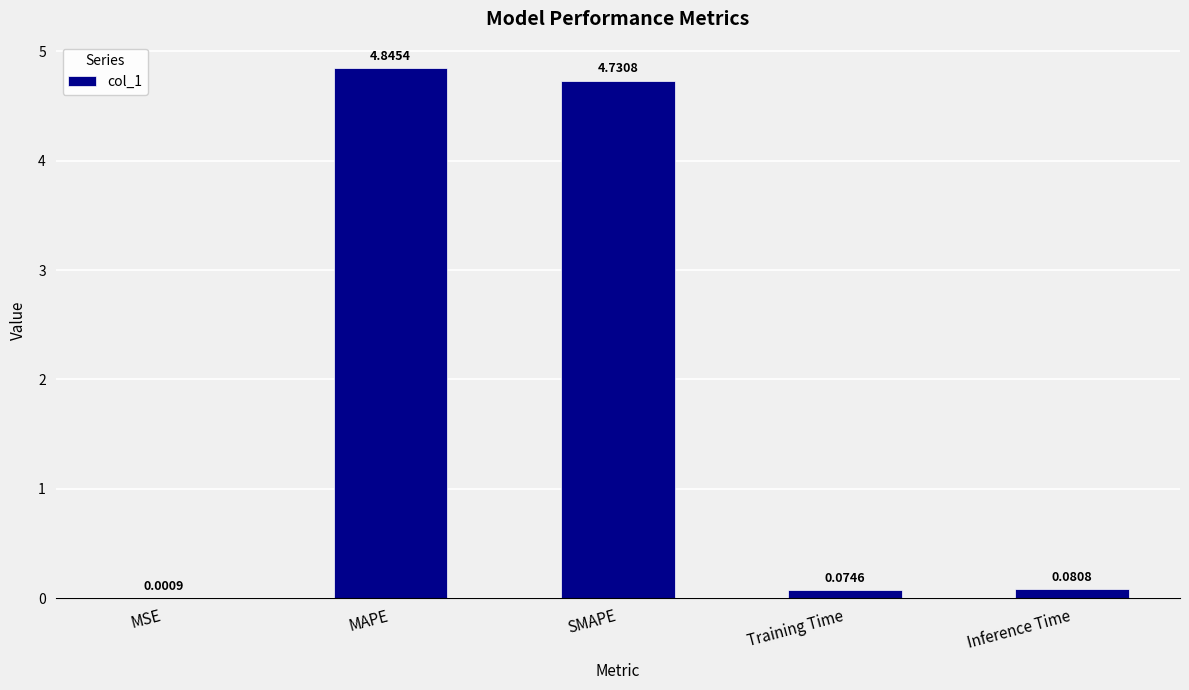

Which label corresponds to the largest value in the chart?

MAPE